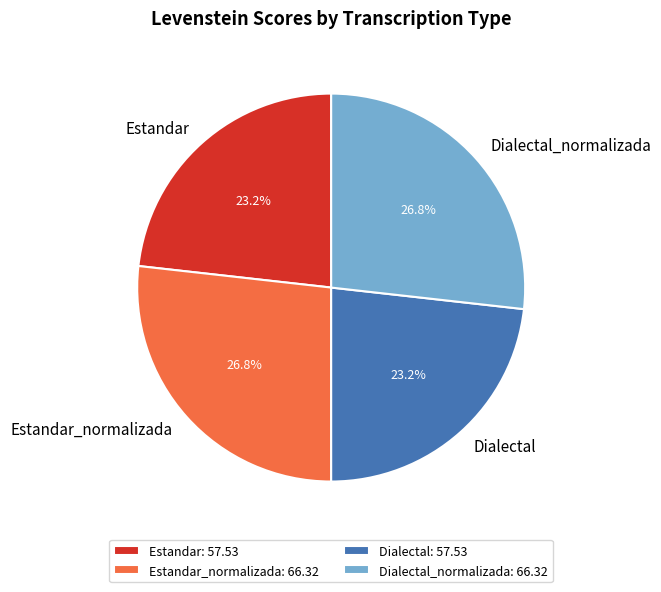

Approximately how many times larger is the value at Estandar_normalizada compared to Dialectal?

1.2